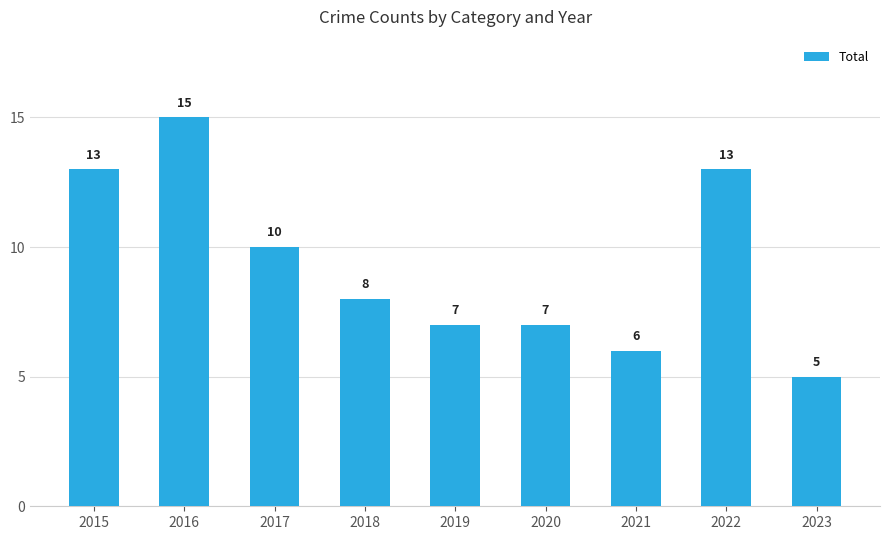

Count the values in the range 7 to 13.

6